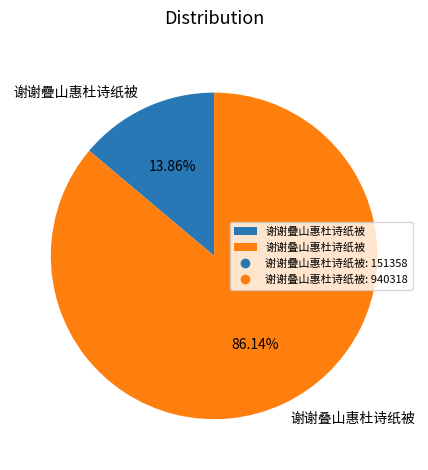

To the nearest percent, what is the average slice percentage?

50%